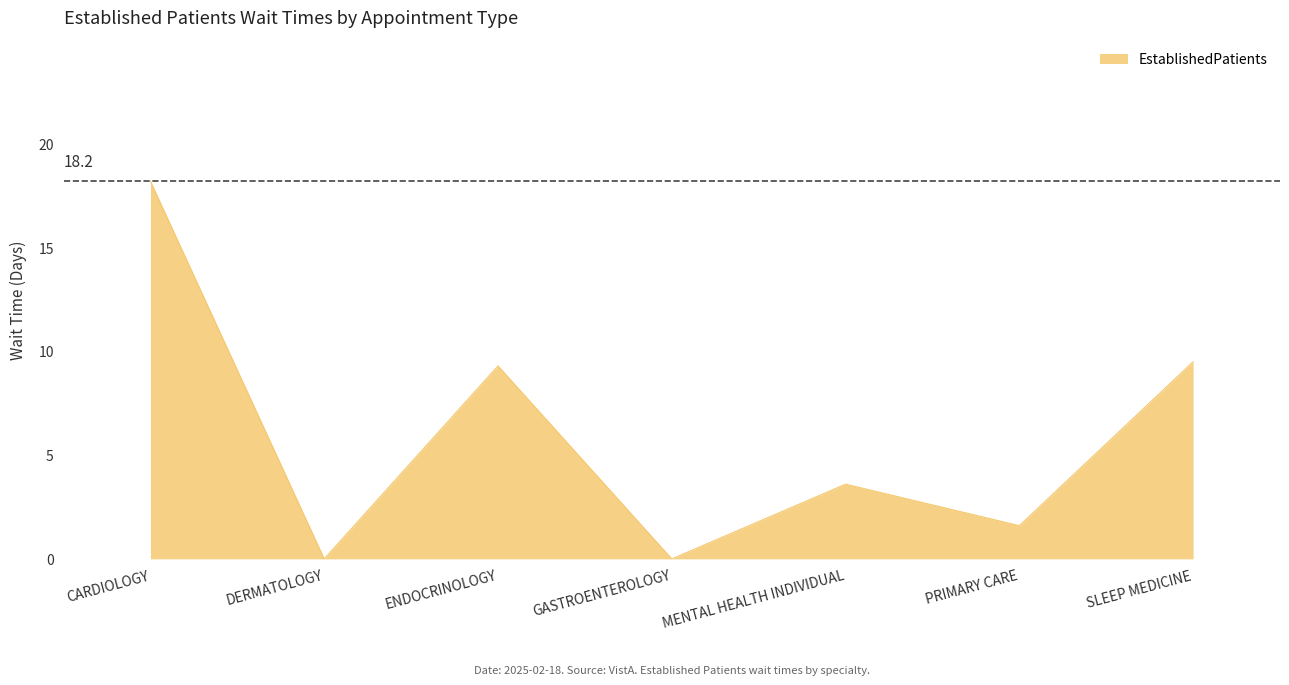

True or false: the data has more than 0 interior local peaks.

True